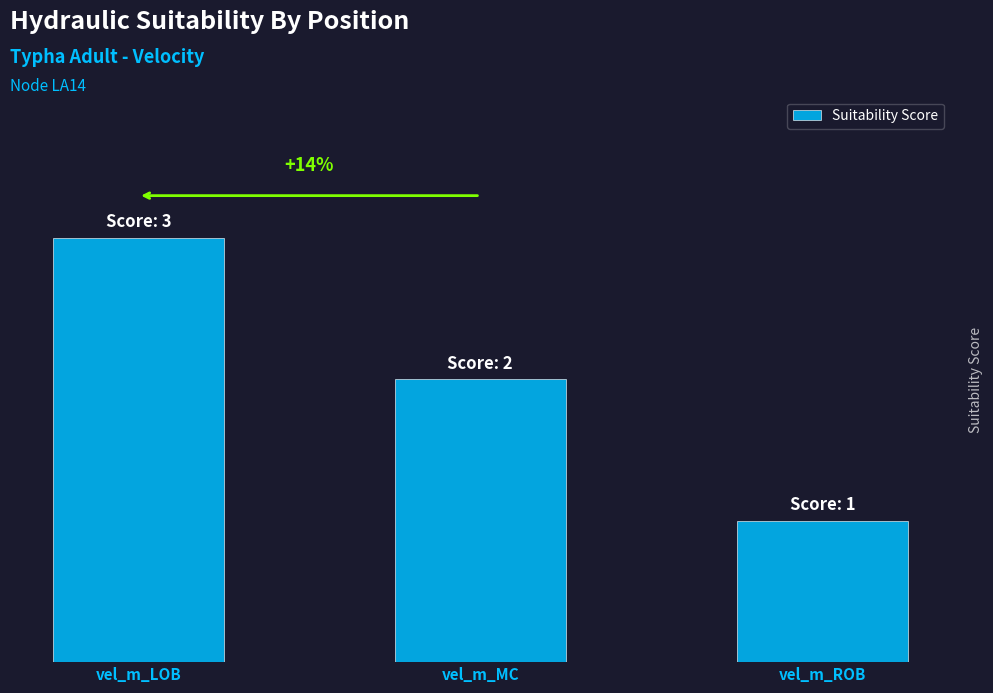

What value does the data have at vel_m_MC?

2